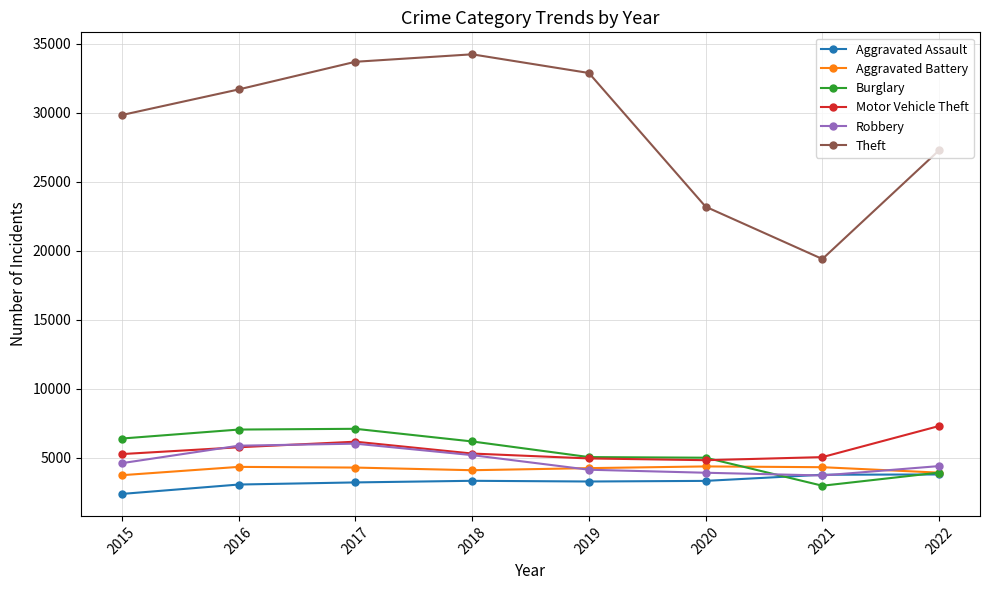

What is the highest value of the Theft series?

34250